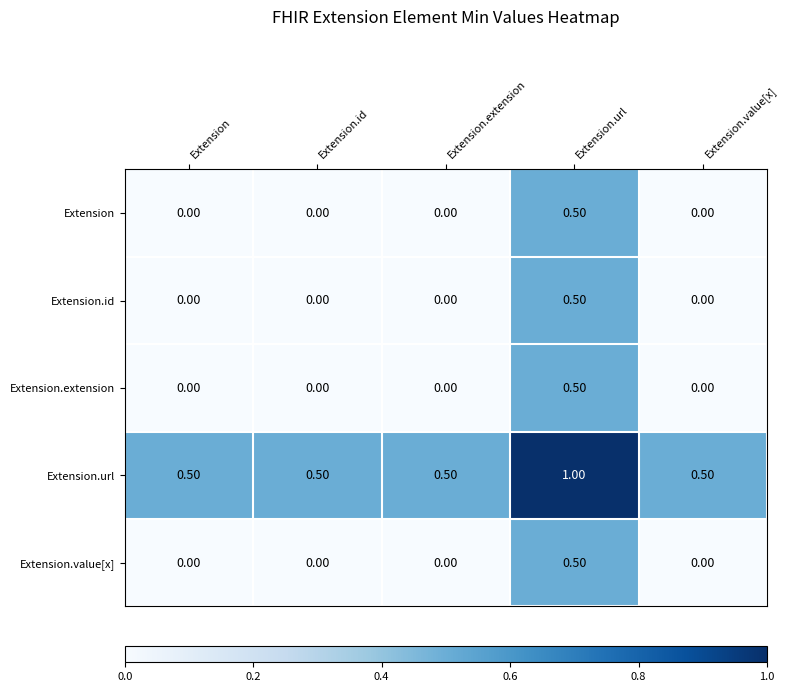

At which label does Extension.extension reach its peak?

Extension.url